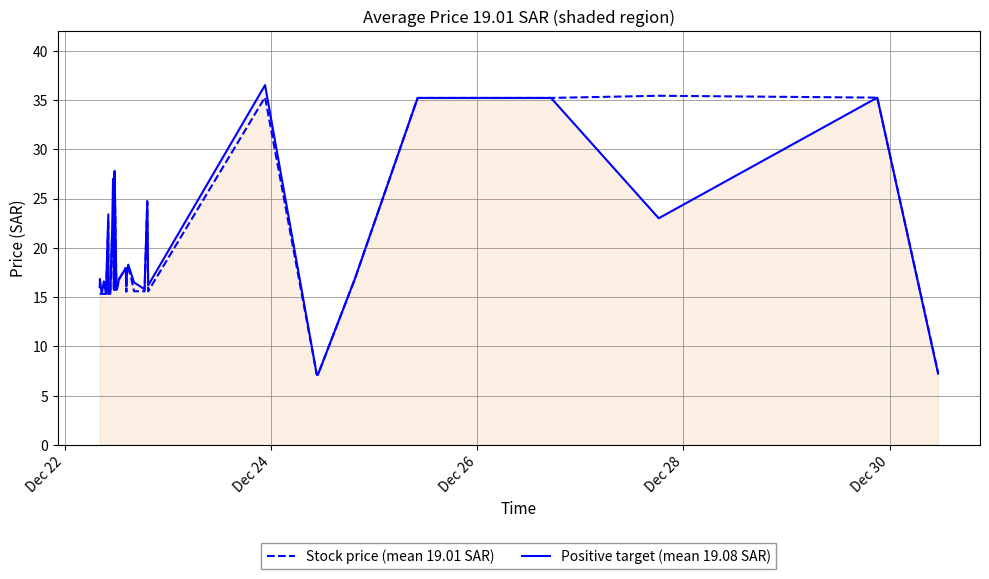

What is the difference between the maximum and minimum values in the Stock price (mean 19.01 SAR) series?

28.3